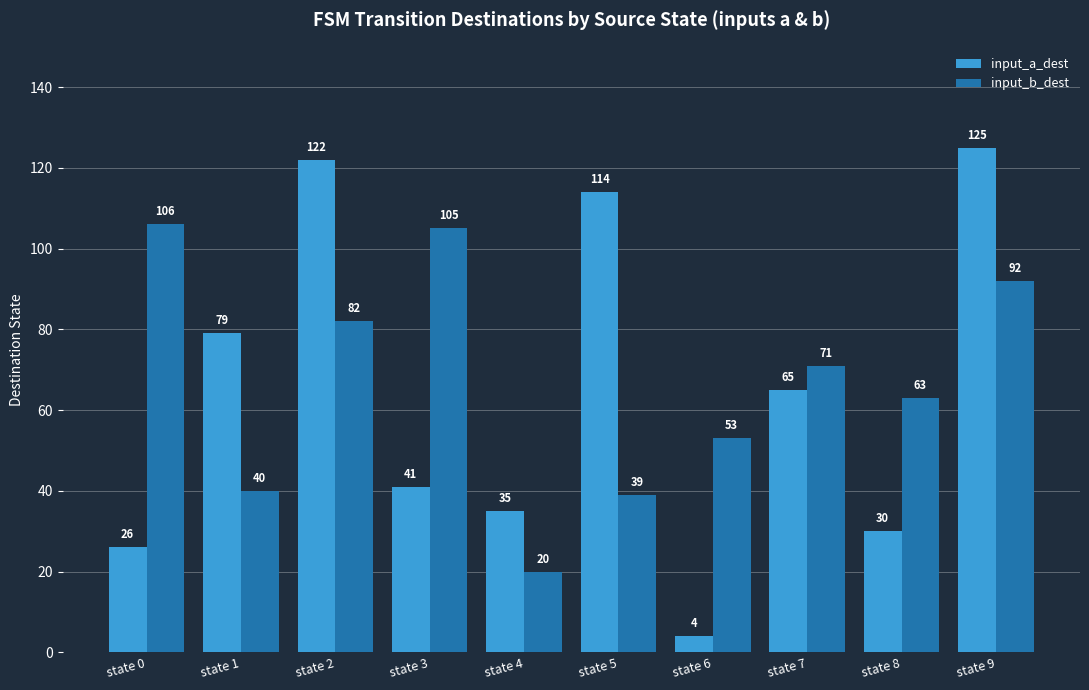

List the series in order of their overall mean, highest first.

input_b_dest, input_a_dest